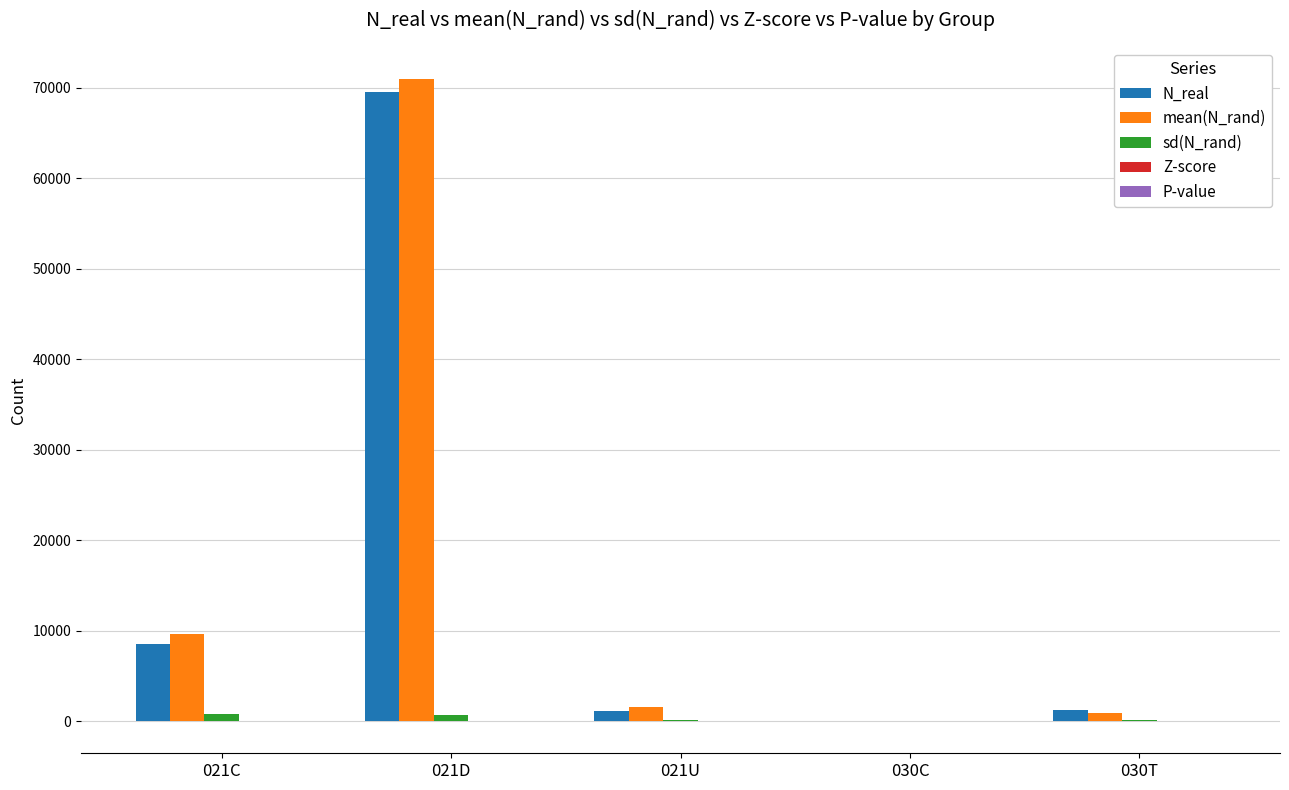

At which category is the sum across all series the highest?

021D